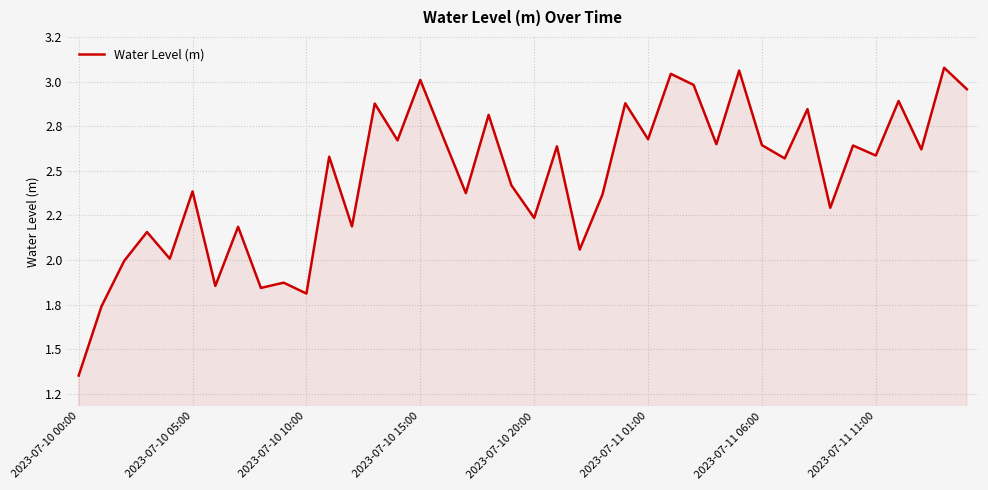

What is the minimum value shown in the chart?

1.4